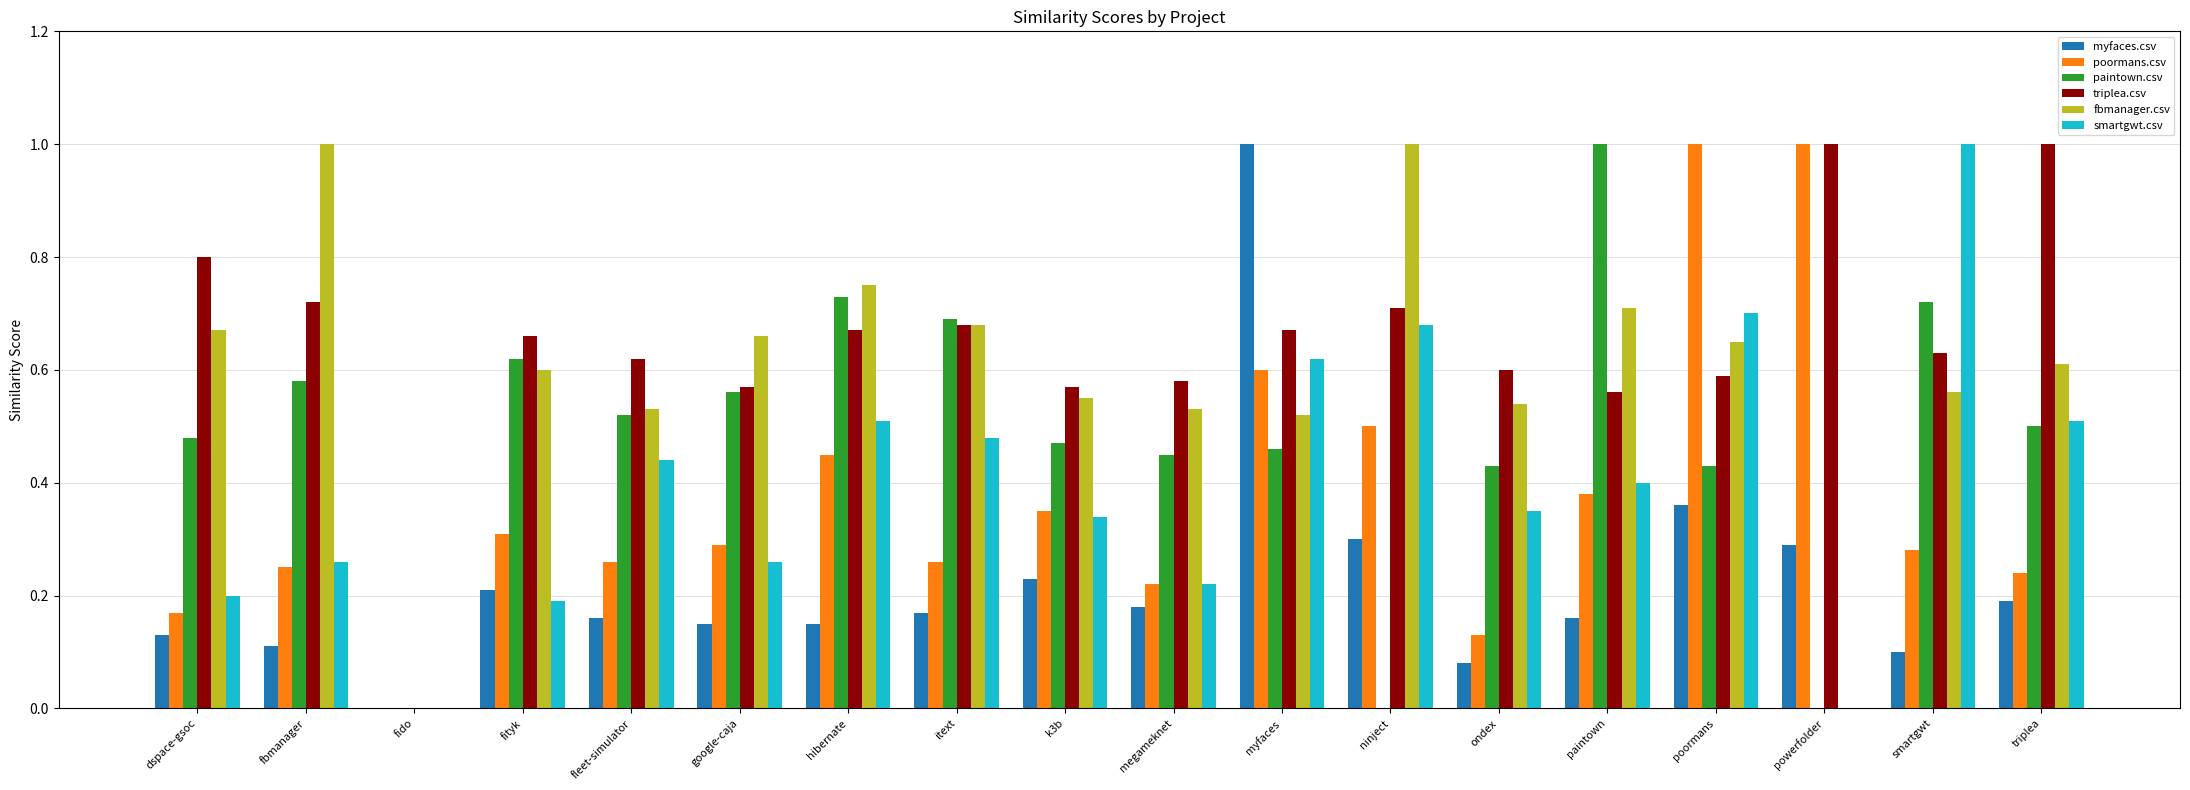

How many series are shown in this chart?

6